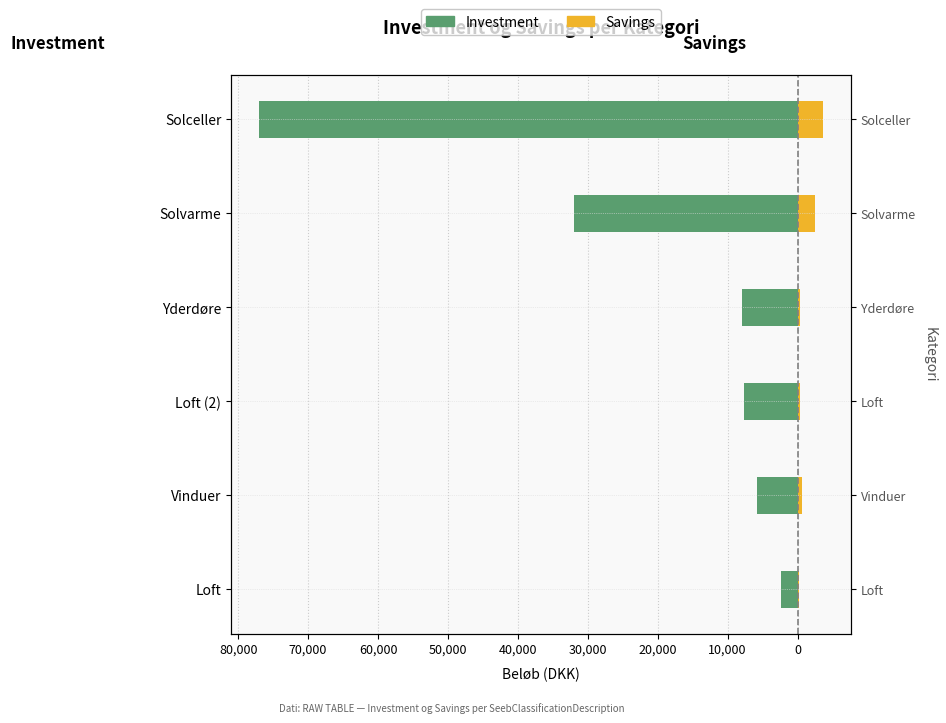

Are the bars grouped side by side (vs. stacked)?

Yes